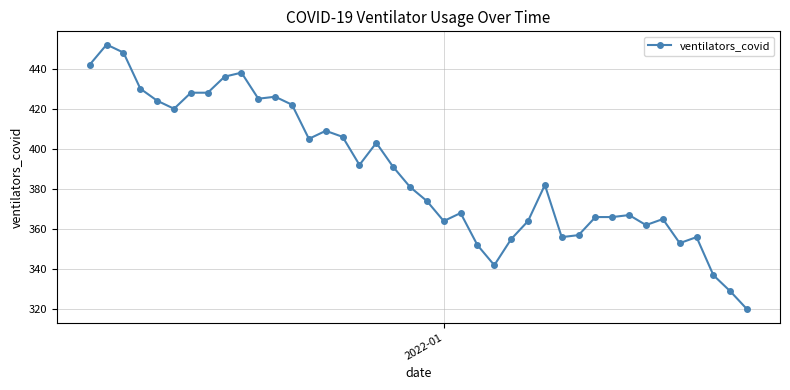

What is the sum of all values?

15541